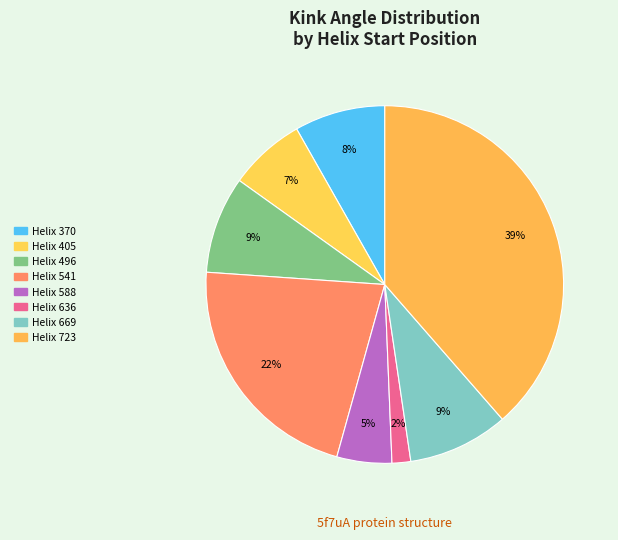

How many slices are in this pie chart?

8